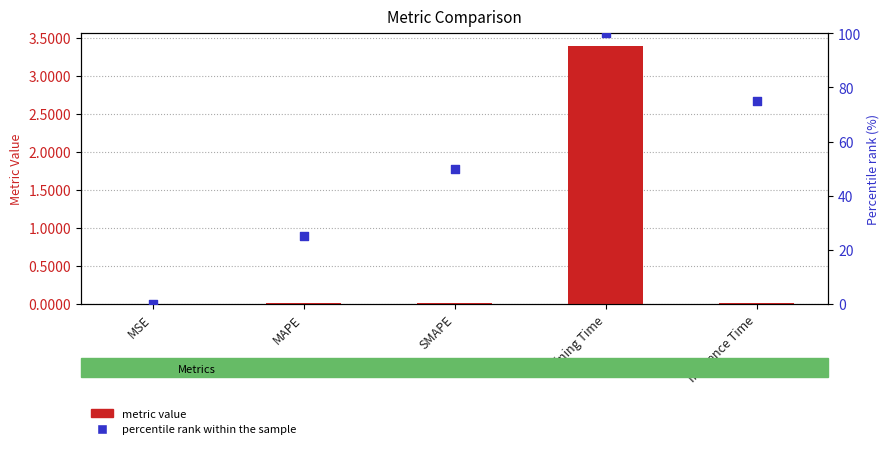

At which category is the sum across all series the highest?

Training Time